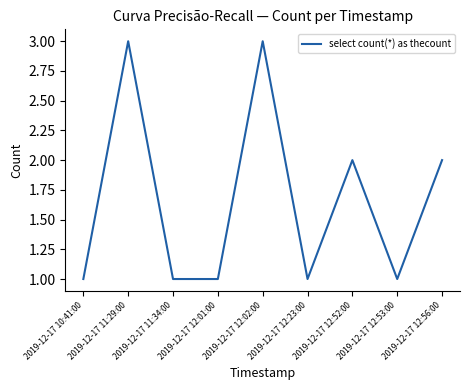

What position from the right is 2019-12-17 12:23:00?

4